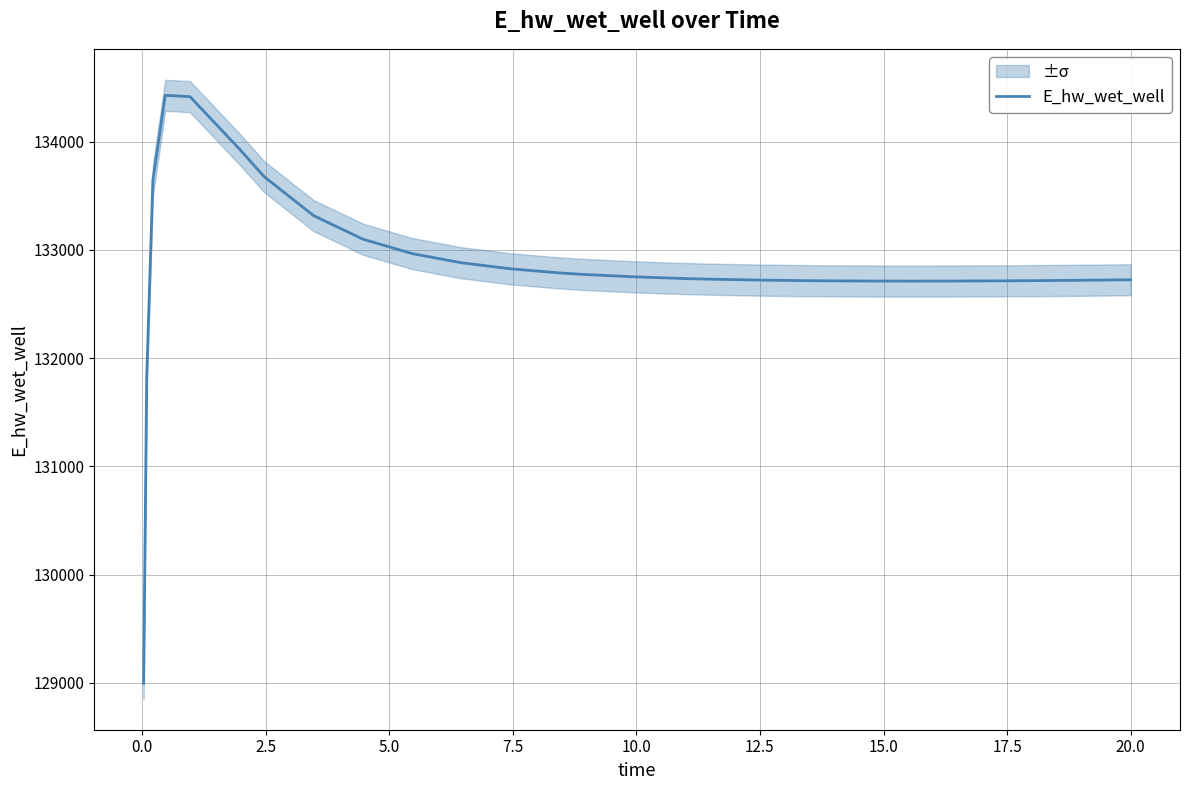

Reading left to right, transcribe all the data shown in this chart.

128996.3	131830.5	133645.1	134429.4	134417.1	133933.8	133678.2	133317.9	133099.8	132966.2	132881.4	132825.5	132787.4	132773.4	132751.7	132736.3	132730.6	132722.0	132716.5	132713.5	132712.5	132713.1	132715.1	132718.3	132722.3	132724.9